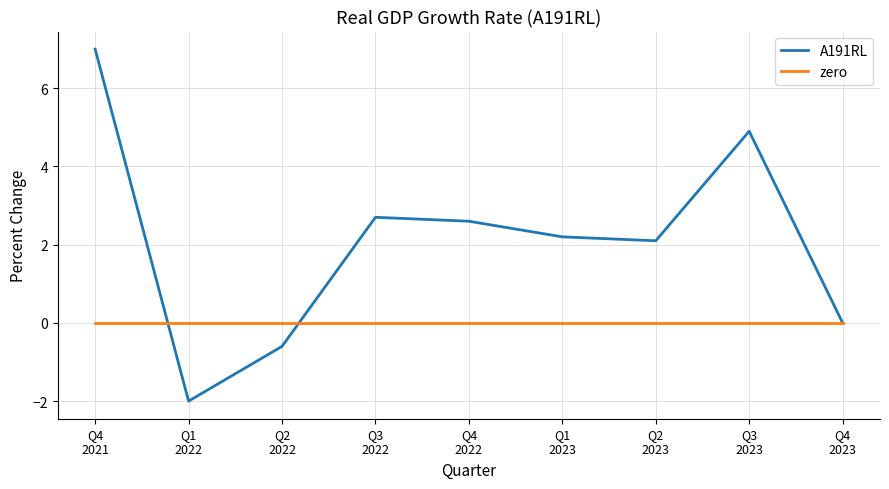

Which series has the largest total across all categories?

A191RL